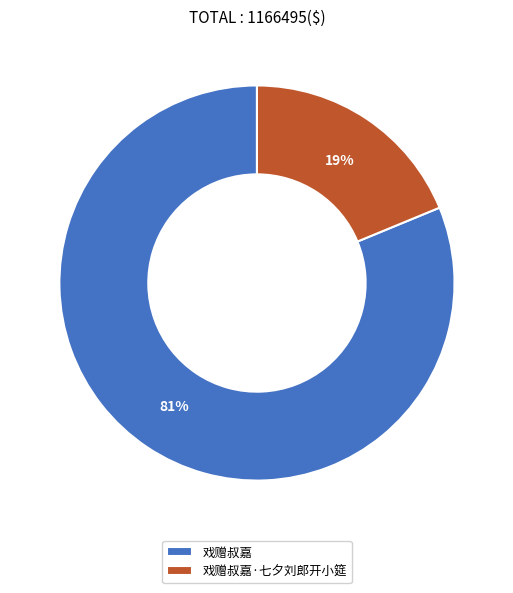

To the nearest percent, what portion does 戏赠叔嘉 represent?

81%